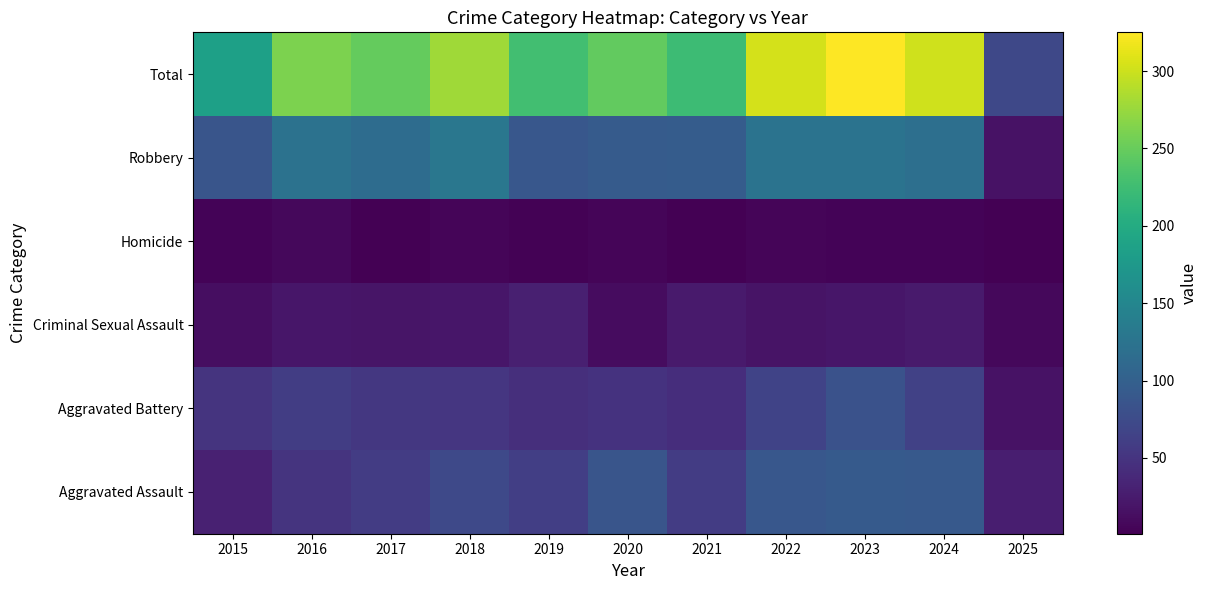

Between 2024 and 2016, which is larger?

2024